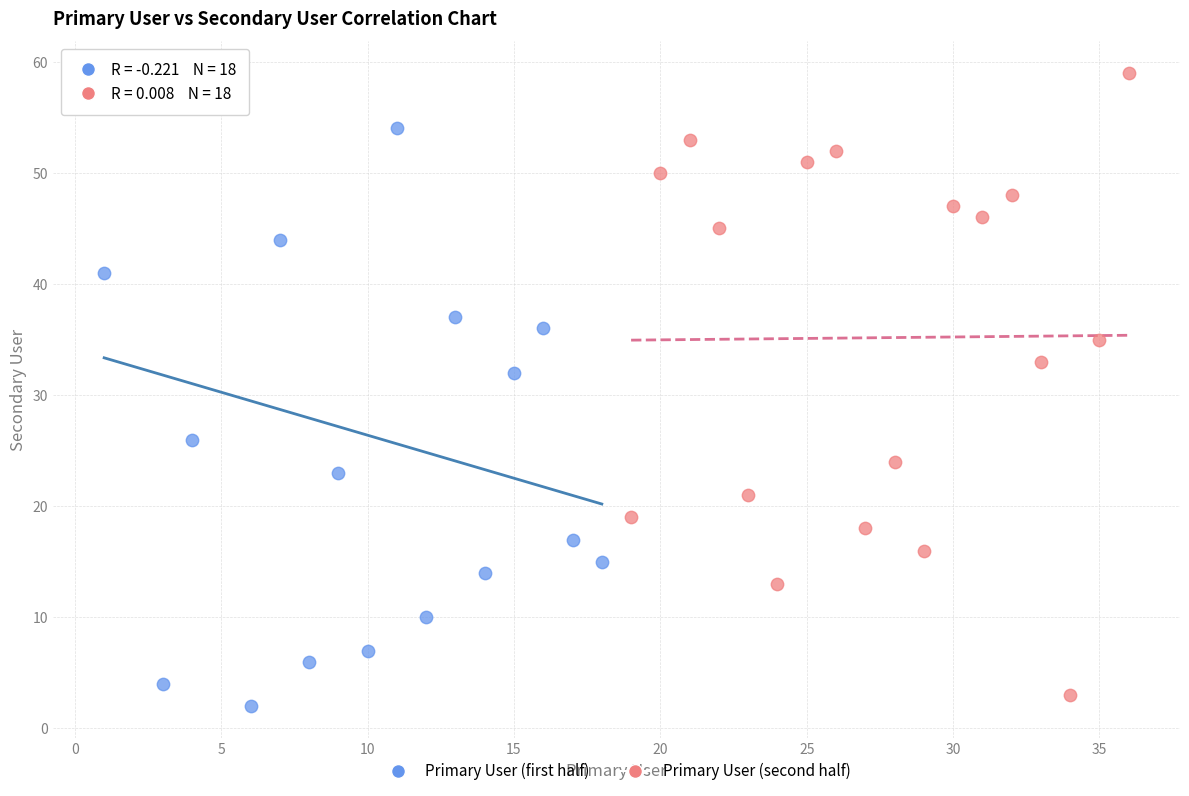

Which series reaches the minimum Y coordinate?

Primary User (first half)